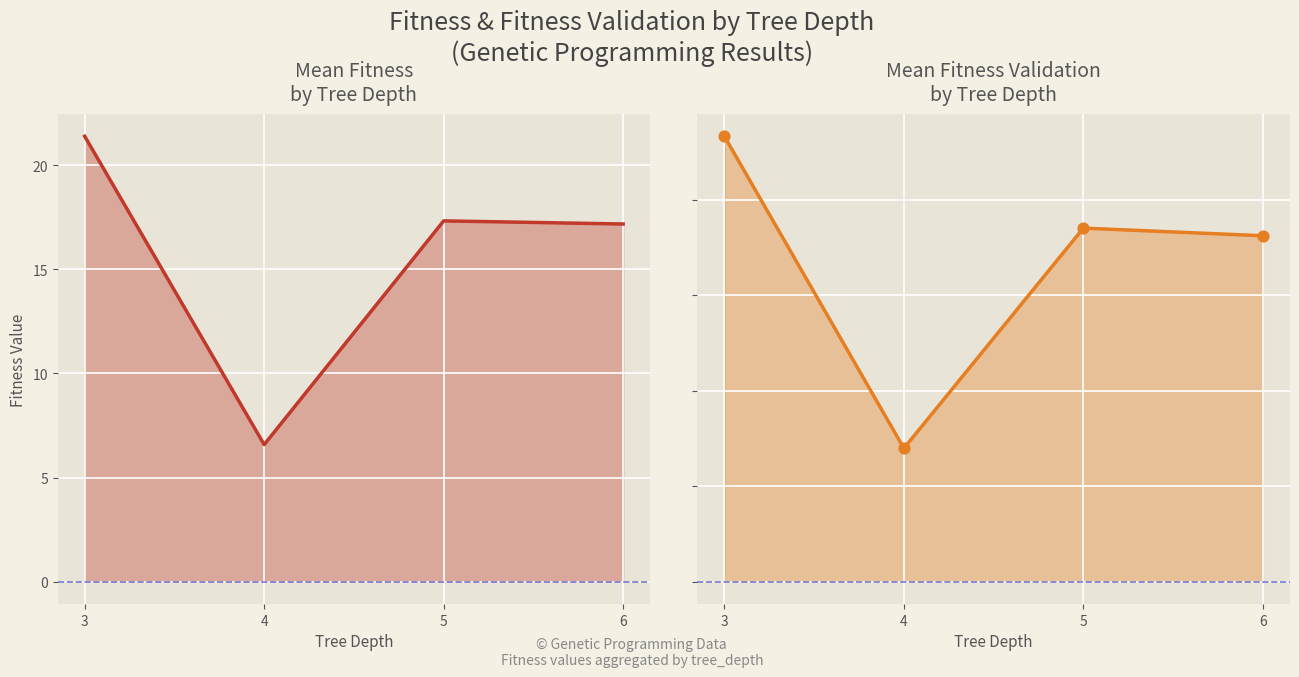

What is the total value across all series at 3?

44.7